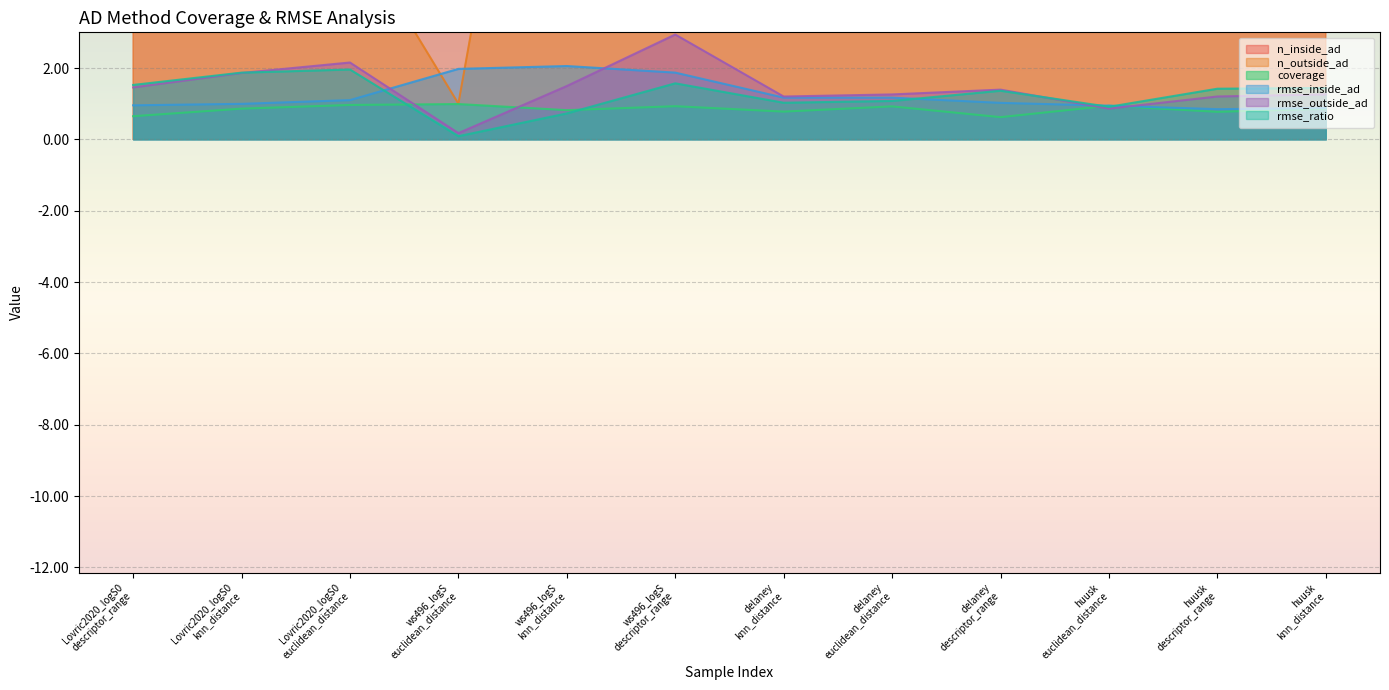

At which category is the sum across all series the highest?

huusk
knn_distance